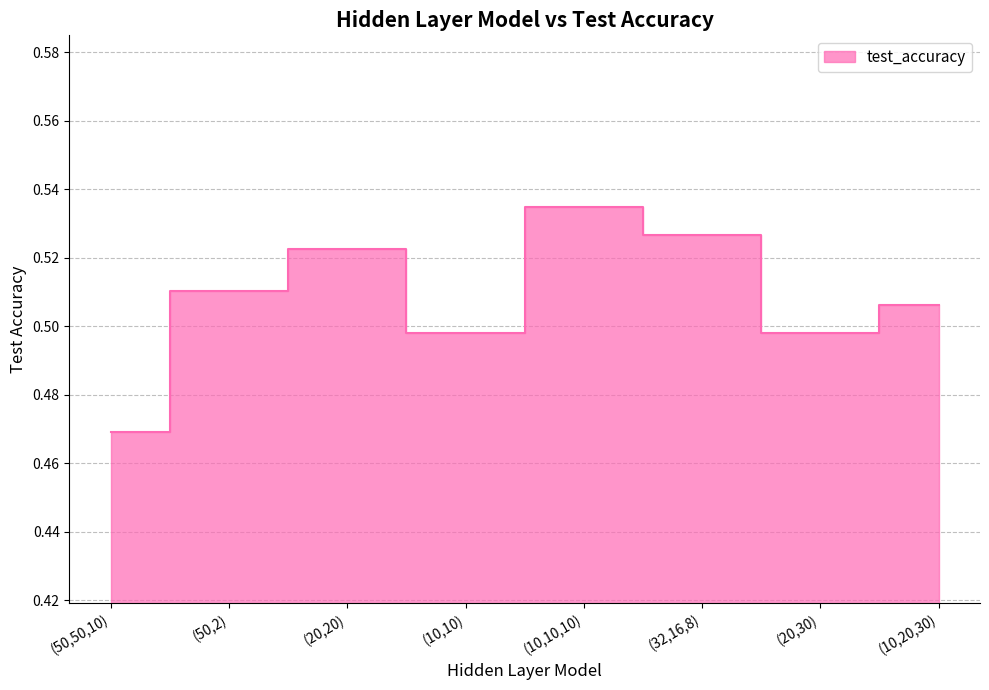

The value at (10,10) is 0.5. True or false?

True